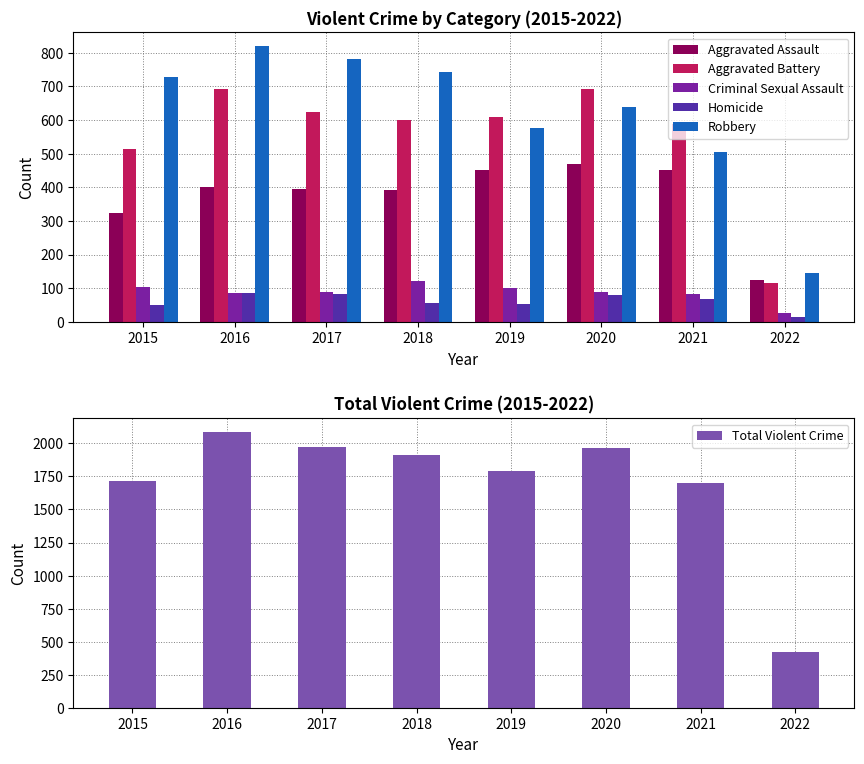

Which label corresponds to the smallest value in the chart?

2022